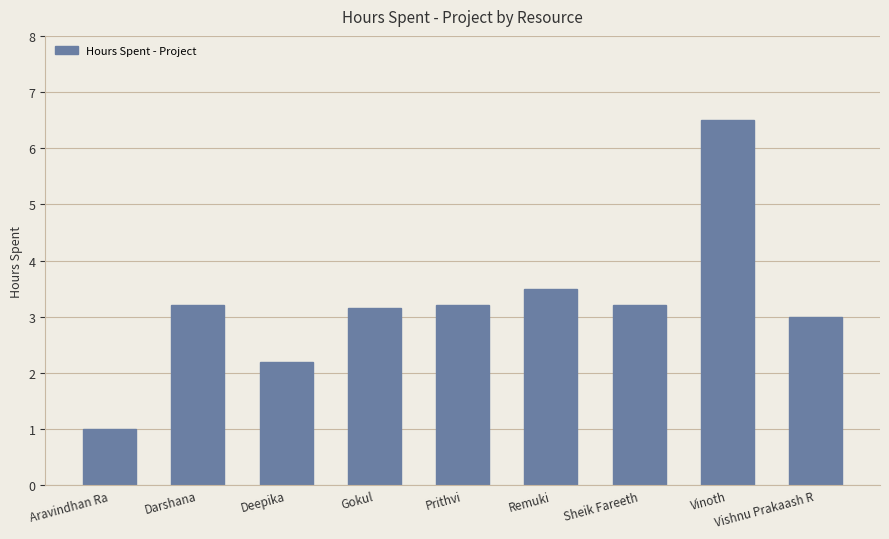

What is the sum of the values at Gokul and Vishnu Prakaash R?

6.2